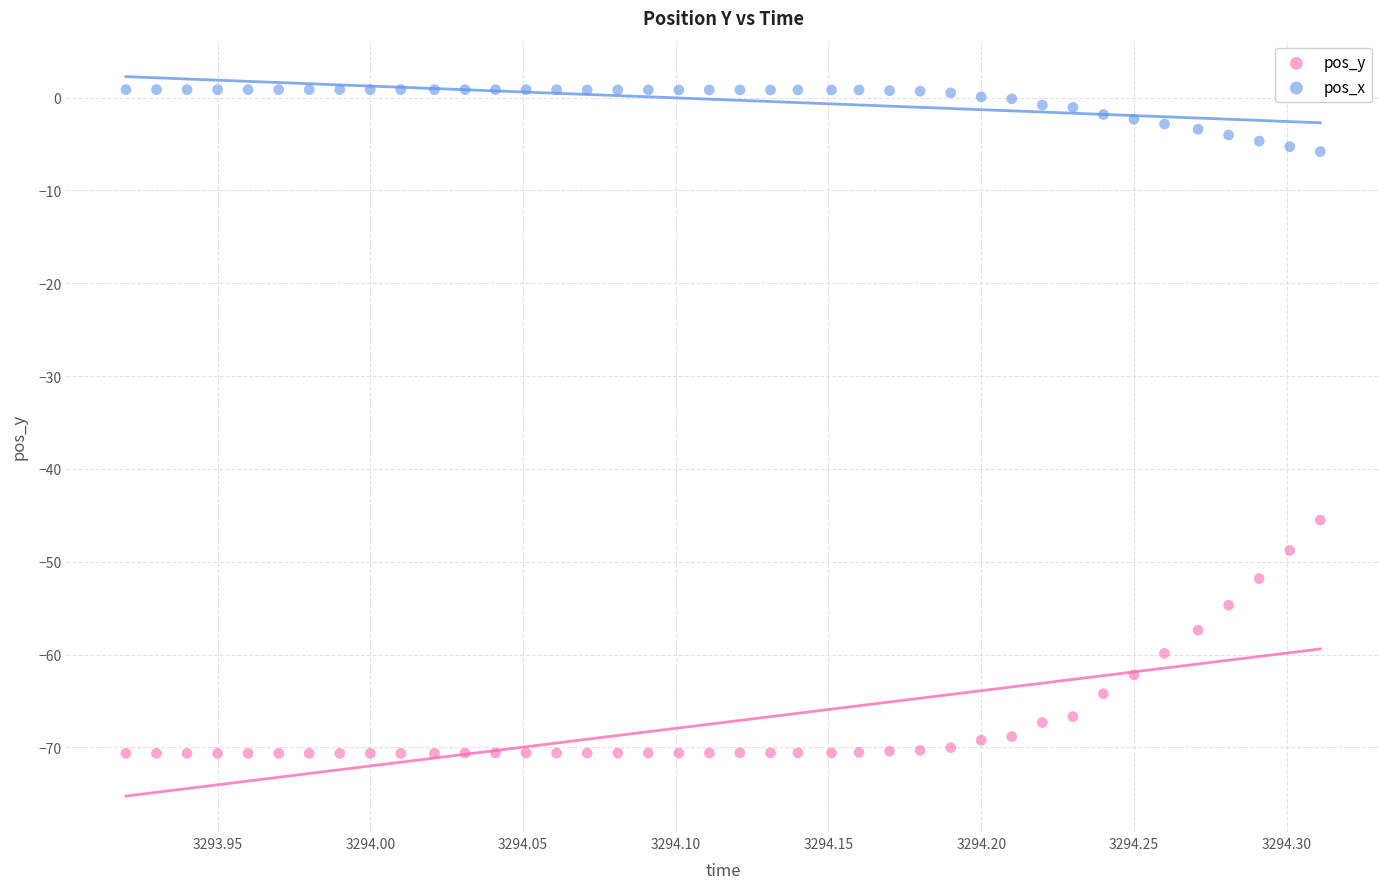

Which series has the widest spread of Y values?

pos_y